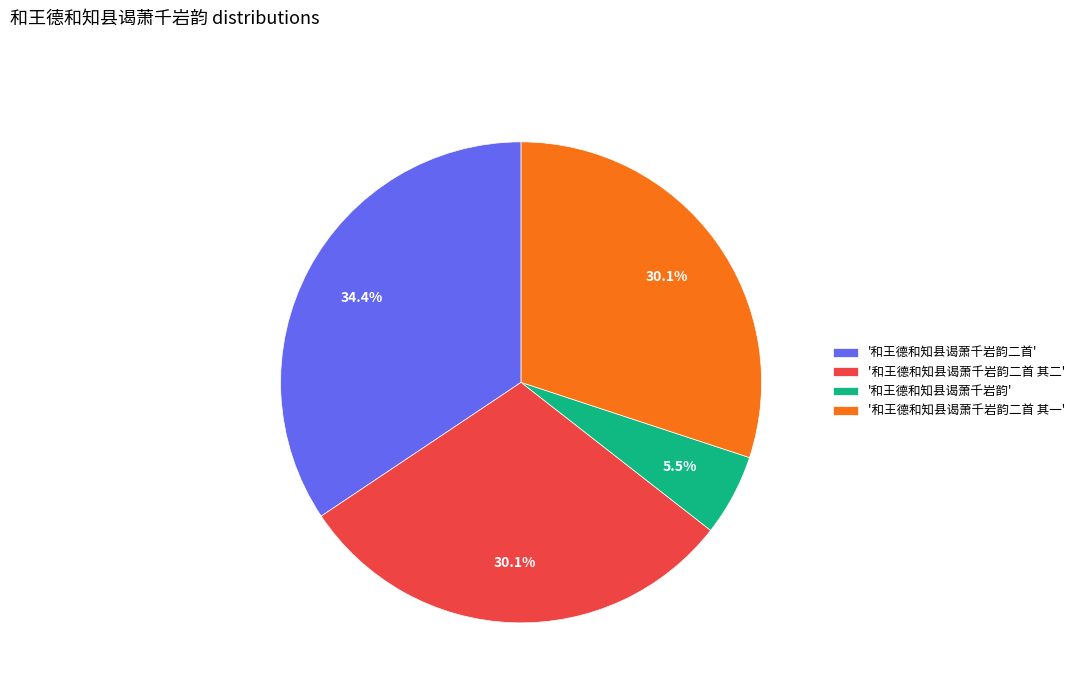

Does '和王德和知县谒萧千岩韵二首 其二' account for over 50% of the chart?

No